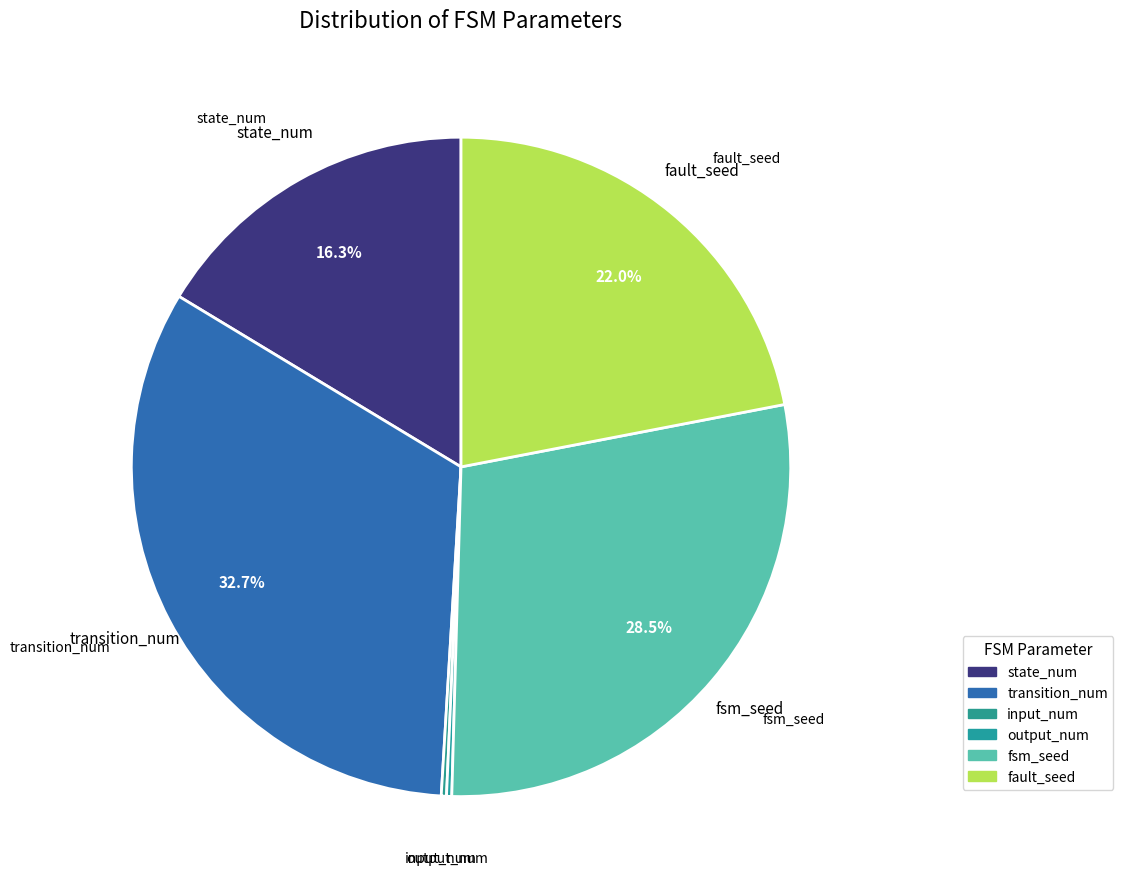

To the nearest percent, what portion does state_num represent?

16%